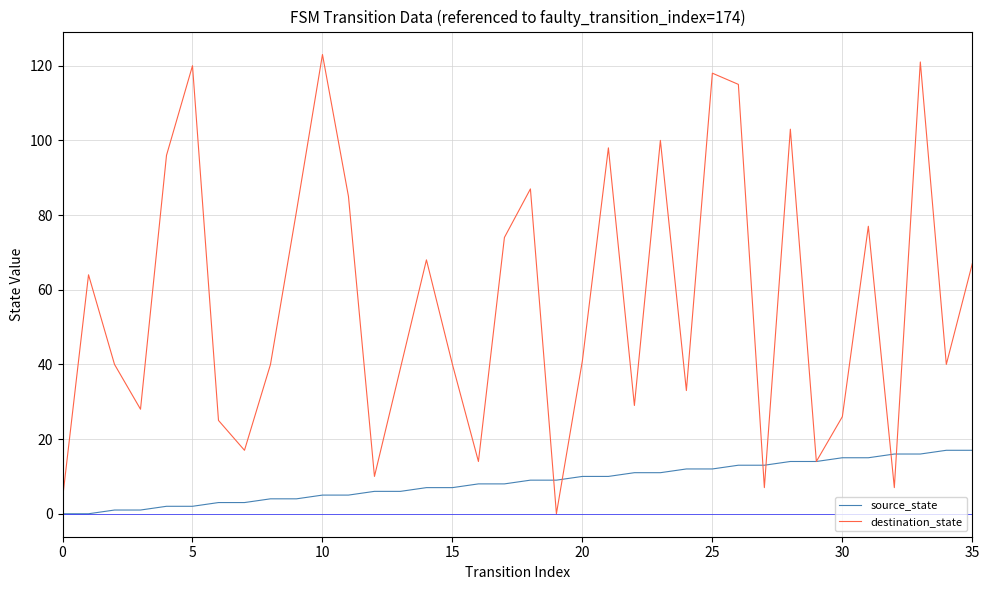

Which series ends up on top after the final intersection of destination_state and source_state?

destination_state